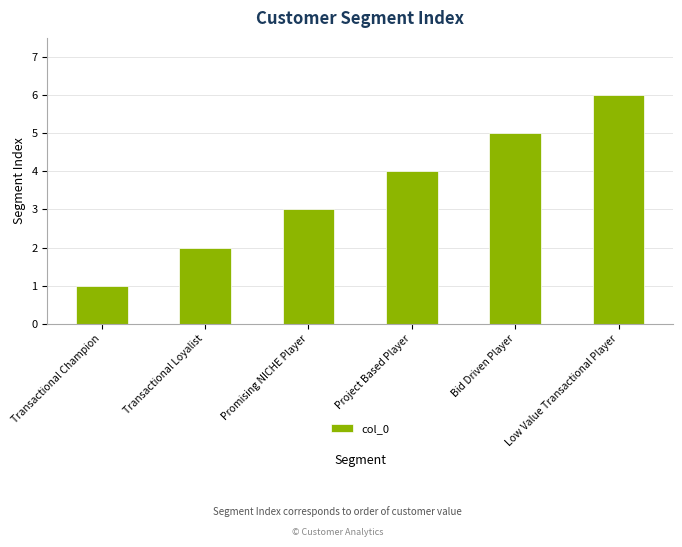

What position from the left is Bid Driven Player?

5